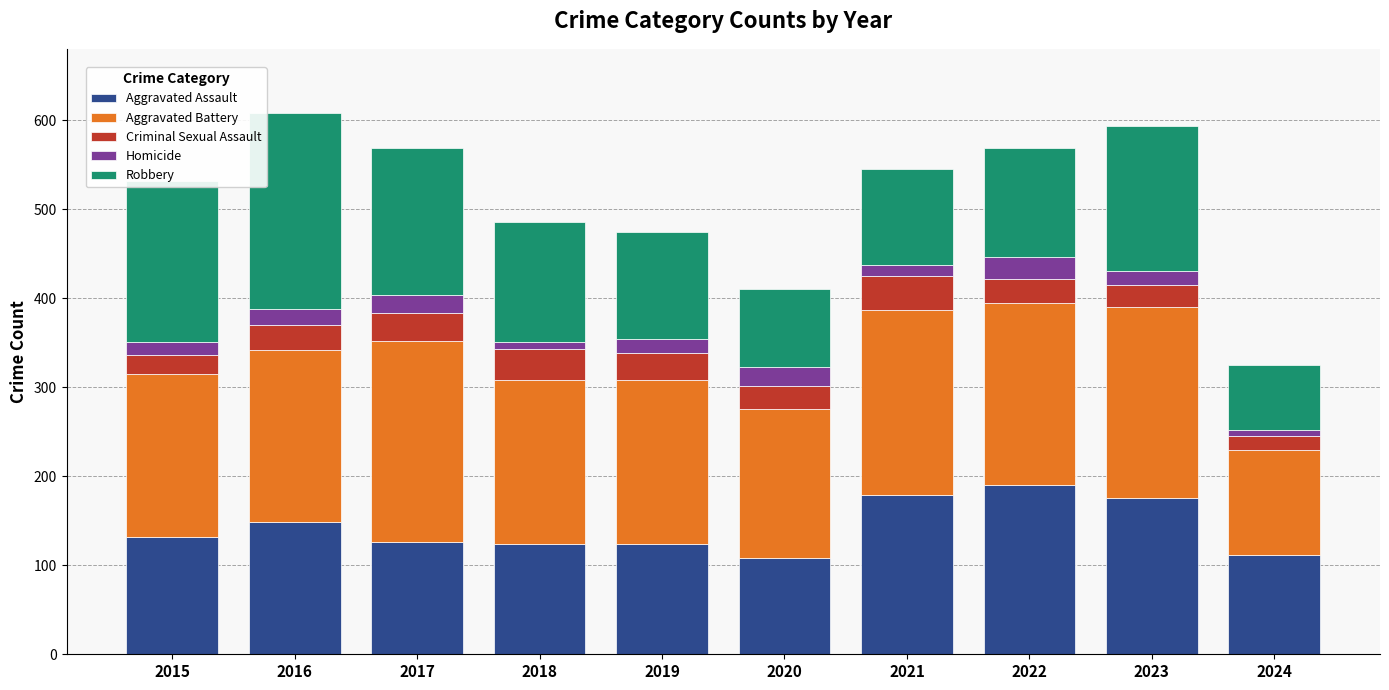

What is the maximum value for Aggravated Assault?

190